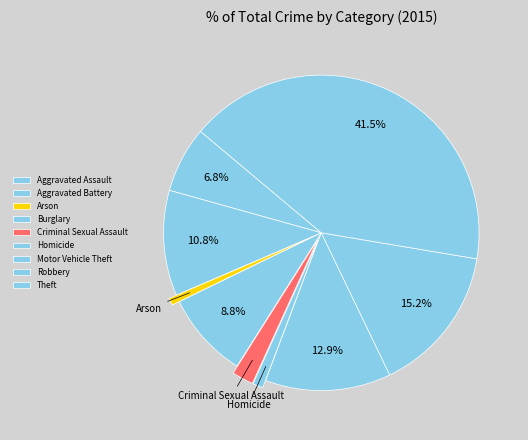

What is the smallest slice in the pie chart?

Arson